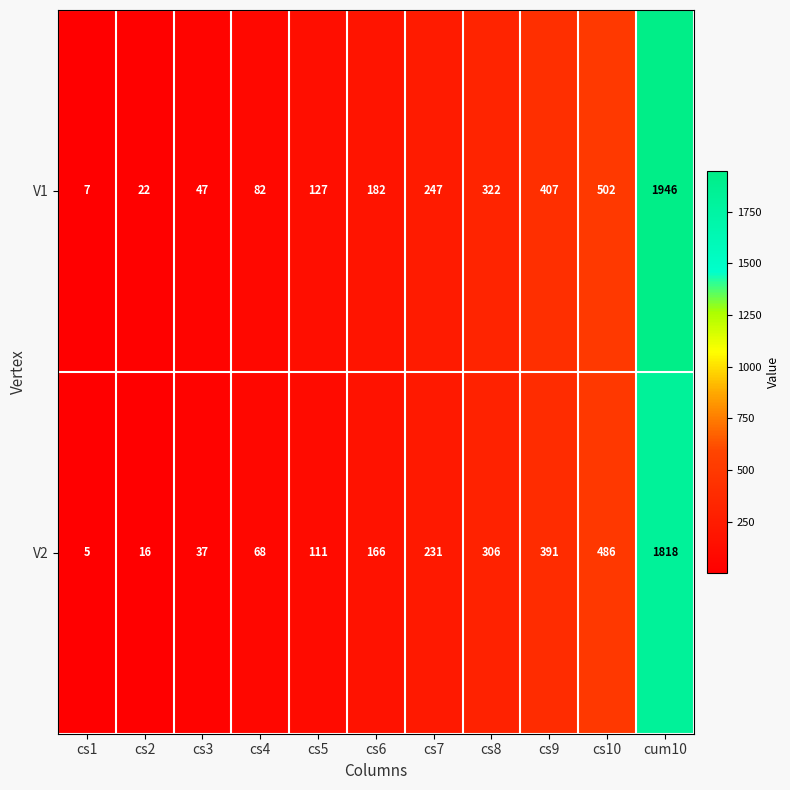

Reading left to right, extract all data points from this chart.

V1: cs1=7	cs2=22	cs3=47	cs4=82	cs5=127	cs6=182	cs7=247	cs8=322	cs9=407	cs10=502	cum10=1946
V2: cs1=5	cs2=16	cs3=37	cs4=68	cs5=111	cs6=166	cs7=231	cs8=306	cs9=391	cs10=486	cum10=1818